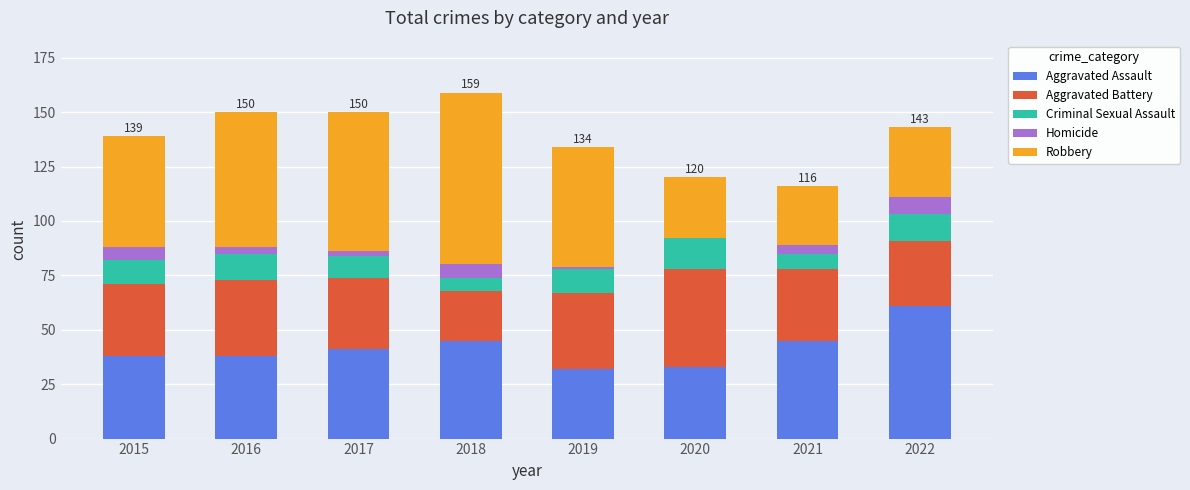

What are all the series names shown in the legend?

Aggravated Assault, Aggravated Battery, Criminal Sexual Assault, Homicide, Robbery